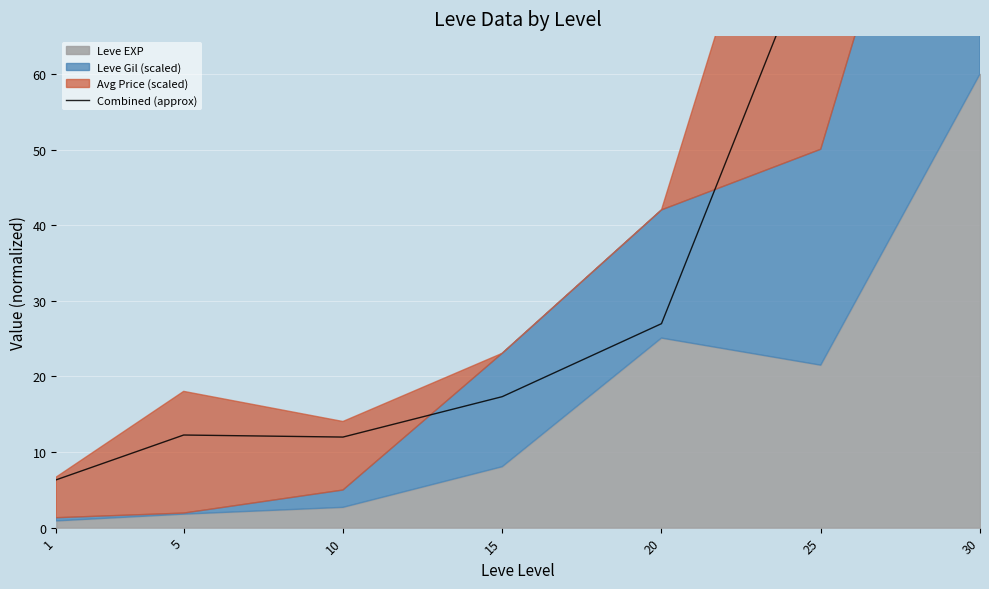

At which label does the data first exceed 17?

15